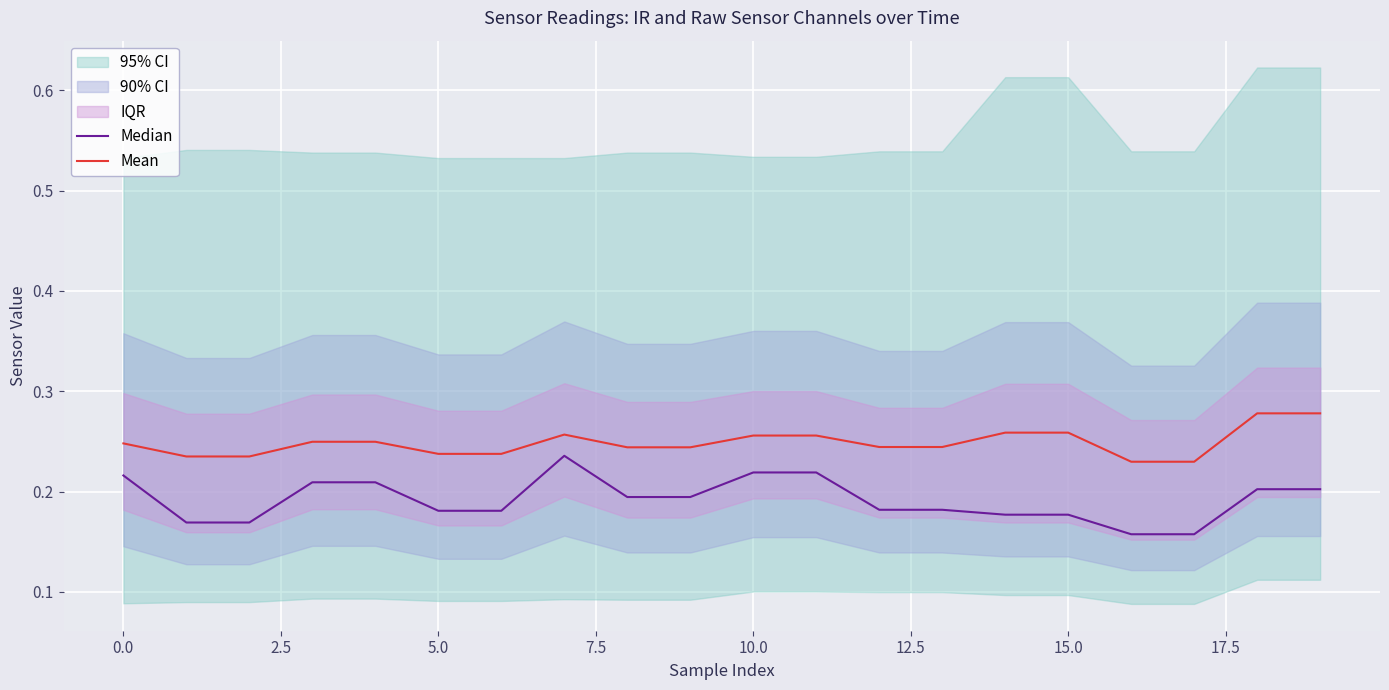

Between 12.5 and 10, which series saw the biggest shift?

Median